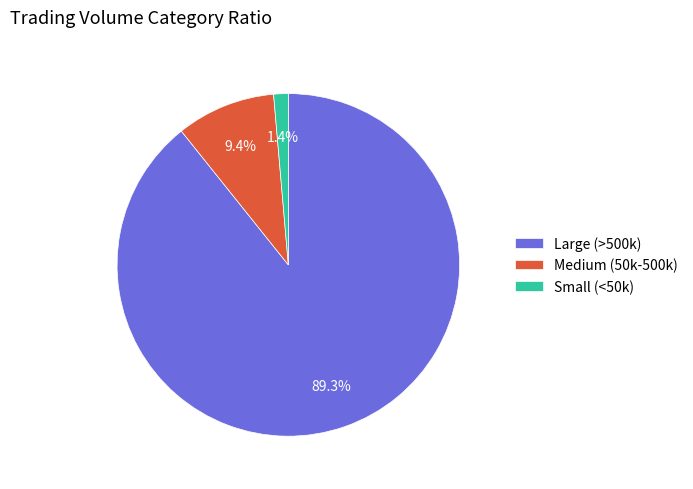

Rank the categories by value from lowest to highest.

Small (<50k), Medium (50k-500k), Large (>500k)